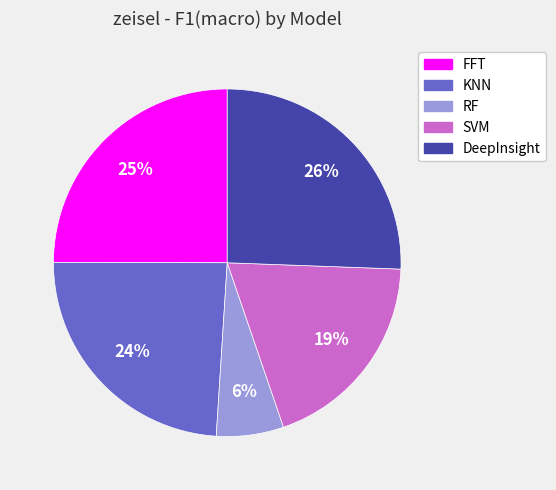

Is it true that FFT is 35% of the pie?

False